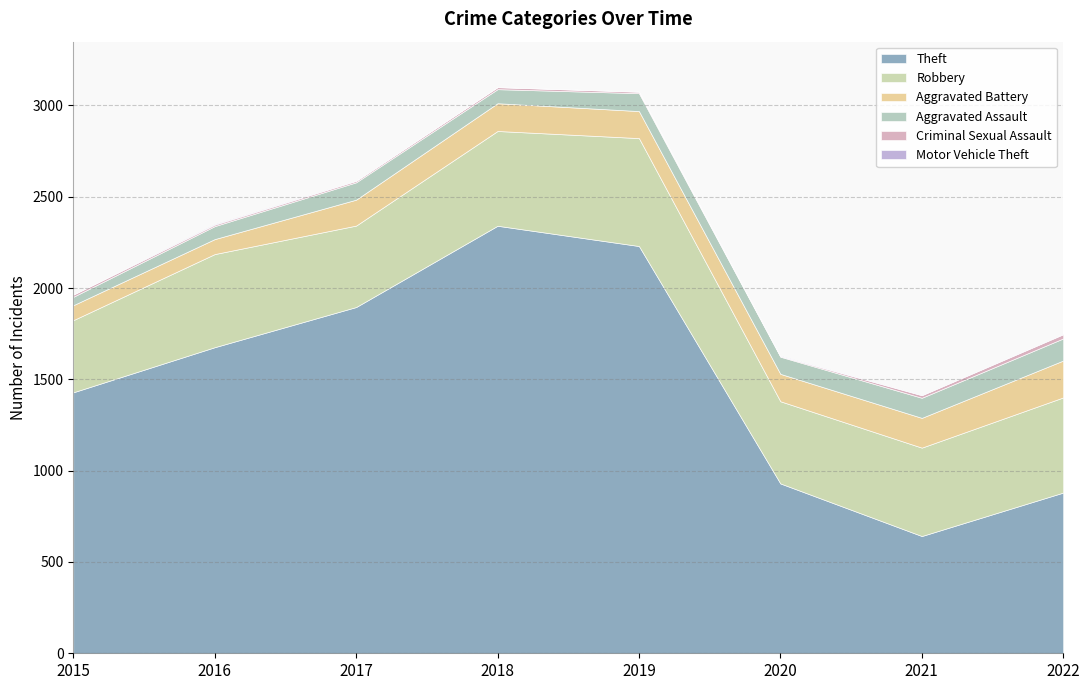

Where does the Aggravated Assault series first go above 95?

2019